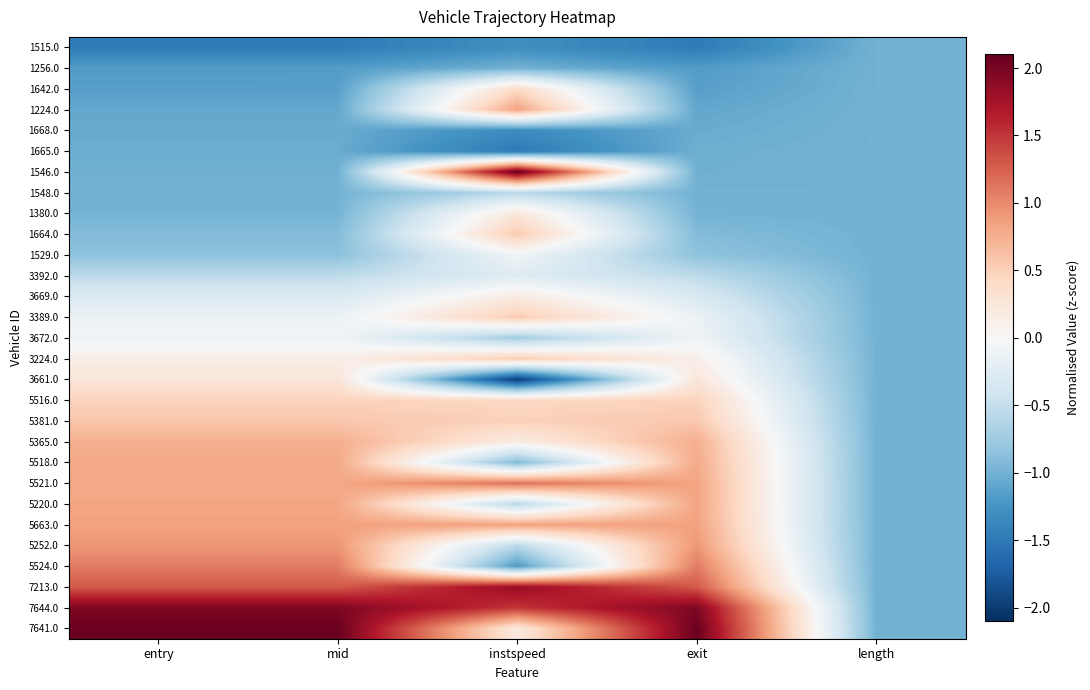

Reading right to left, list all the values displayed in this chart.

1515.0: length=-1.0	exit=-1.5	instspeed=-1.3	mid=-1.5	entry=-1.5
1256.0: length=-1.0	exit=-1.2	instspeed=-1.0	mid=-1.2	entry=-1.2
1642.0: length=-1.0	exit=-1.1	instspeed=0.4	mid=-1.1	entry=-1.1
1224.0: length=-1.0	exit=-1.1	instspeed=0.8	mid=-1.1	entry=-1.1
1668.0: length=-1.0	exit=-1.1	instspeed=-1.3	mid=-1.1	entry=-1.1
1665.0: length=-1.0	exit=-1.0	instspeed=-1.5	mid=-1.0	entry=-1.0
1546.0: length=-1.0	exit=-1.0	instspeed=2.1	mid=-1.0	entry=-1.0
1548.0: length=-1.0	exit=-1.0	instspeed=-0.6	mid=-1.0	entry=-1.0
1380.0: length=-1.0	exit=-1.0	instspeed=0.2	mid=-1.0	entry=-1.0
1664.0: length=-1.0	exit=-0.9	instspeed=0.5	mid=-0.9	entry=-0.9
1529.0: length=-1.0	exit=-0.8	instspeed=-0.1	mid=-0.9	entry=-0.9
3392.0: length=-1.0	exit=-0.5	instspeed=-0.3	mid=-0.5	entry=-0.5
3669.0: length=-1.0	exit=-0.3	instspeed=0.2	mid=-0.3	entry=-0.3
3389.0: length=-1.0	exit=-0.1	instspeed=0.5	mid=-0.1	entry=-0.1
3672.0: length=-1.0	exit=-0.1	instspeed=-0.7	mid=-0.1	entry=-0.1
3224.0: length=-1.0	exit=0.1	instspeed=0.5	mid=0.1	entry=0.1
3661.0: length=-1.0	exit=0.3	instspeed=-2.0	mid=0.3	entry=0.3
5516.0: length=-1.0	exit=0.5	instspeed=0.4	mid=0.5	entry=0.5
5381.0: length=-1.0	exit=0.6	instspeed=0.5	mid=0.6	entry=0.6
5365.0: length=-1.0	exit=0.8	instspeed=0.2	mid=0.8	entry=0.8
5518.0: length=-1.0	exit=0.8	instspeed=-0.9	mid=0.8	entry=0.8
5521.0: length=-1.0	exit=0.8	instspeed=1.1	mid=0.8	entry=0.8
5220.0: length=-1.0	exit=0.8	instspeed=-0.6	mid=0.8	entry=0.8
5663.0: length=-1.0	exit=0.8	instspeed=0.9	mid=0.9	entry=0.9
5252.0: length=-1.0	exit=0.9	instspeed=-0.6	mid=0.9	entry=0.9
5524.0: length=-1.0	exit=1.1	instspeed=-1.2	mid=1.1	entry=1.1
7213.0: length=-1.0	exit=1.3	instspeed=1.8	mid=1.3	entry=1.3
7644.0: length=-1.0	exit=2.0	instspeed=1.5	mid=2.0	entry=2.0
7641.0: length=-1.0	exit=2.1	instspeed=0.2	mid=2.1	entry=2.1